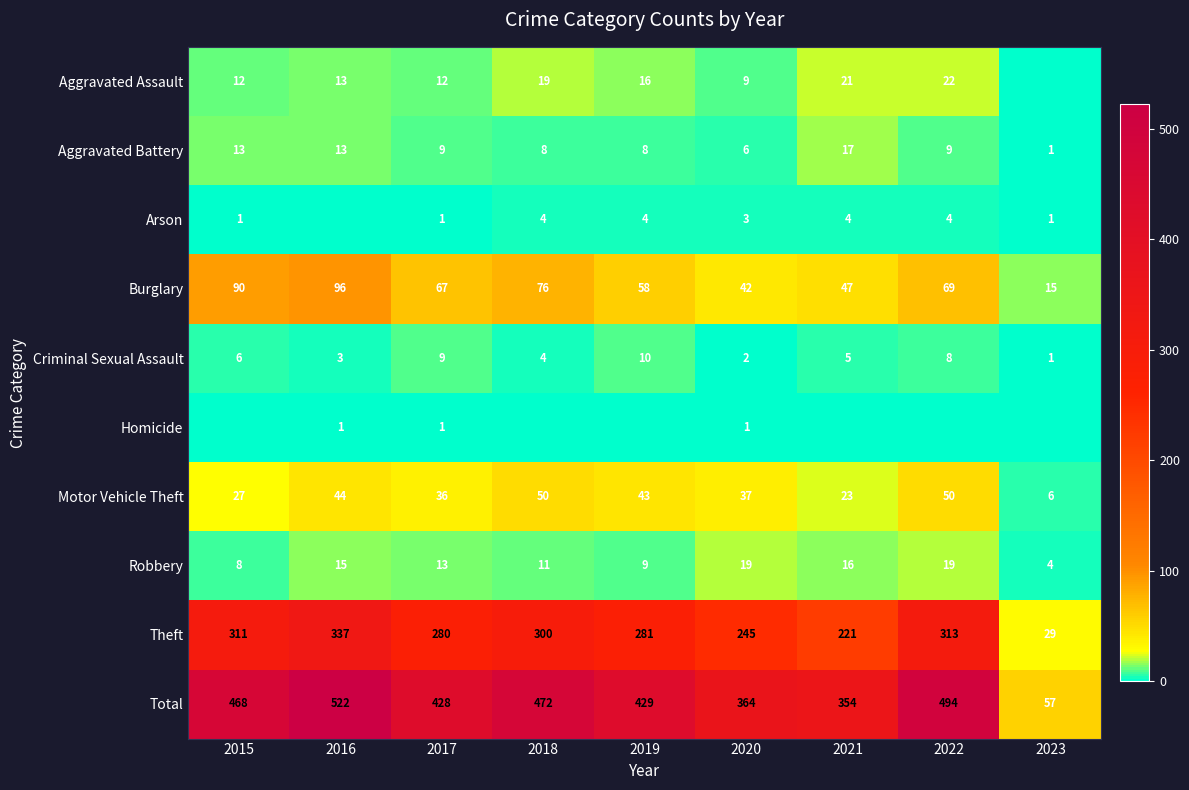

Which series has the largest total across all categories?

Total